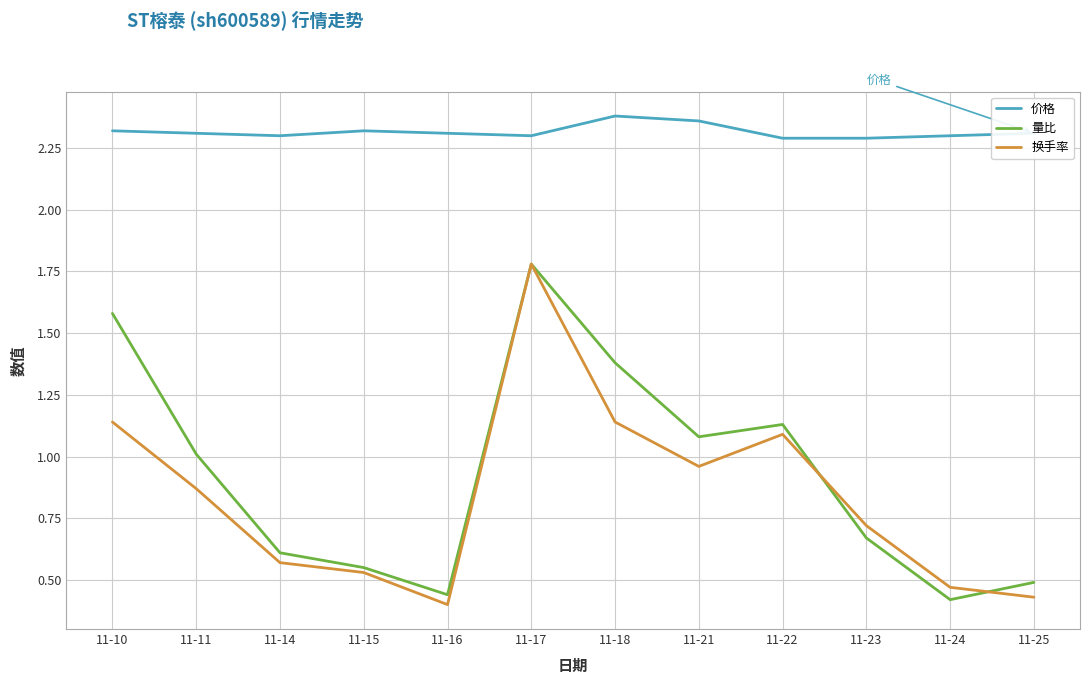

Where is the first local maximum for 换手率?

11-17